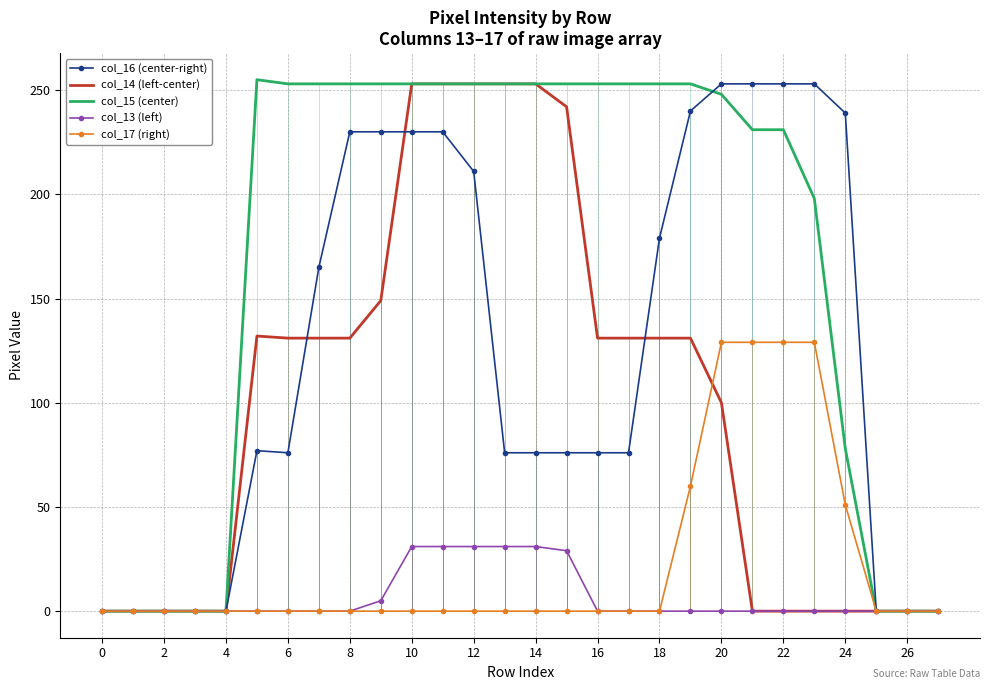

True or false: col_15 (center) has more than 2 points higher than both neighbors.

False